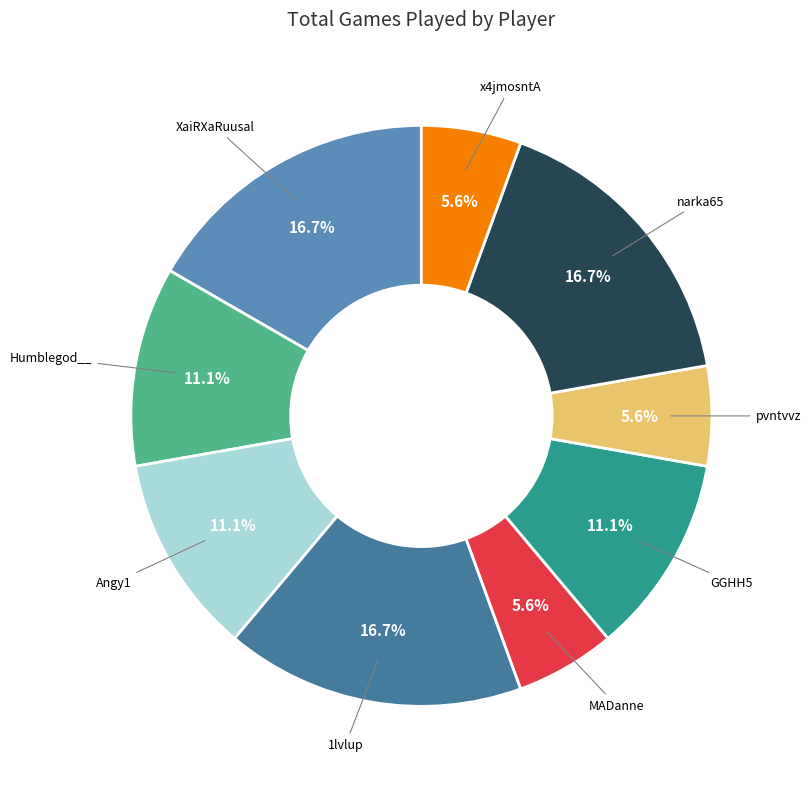

To the nearest percent, what is the difference between the largest and smallest slice percentages?

11%